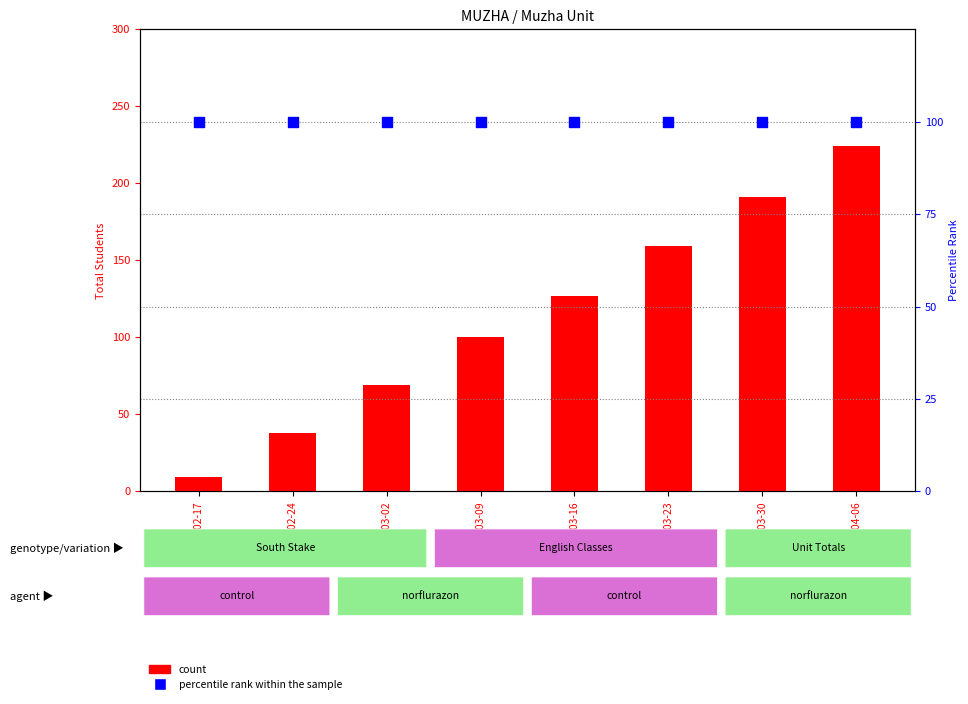

Which series has the largest Y range (max minus min)?

TOTALSTUDENTS